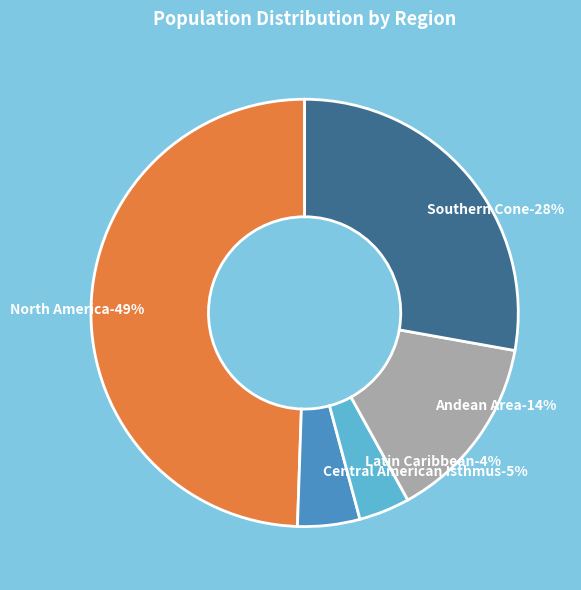

What is the smallest slice in the pie chart?

Latin Caribbean